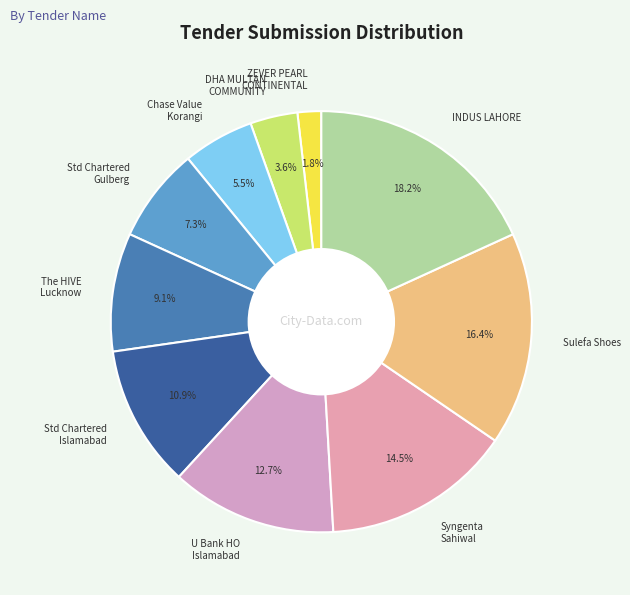

Count the number of slices in the pie.

10